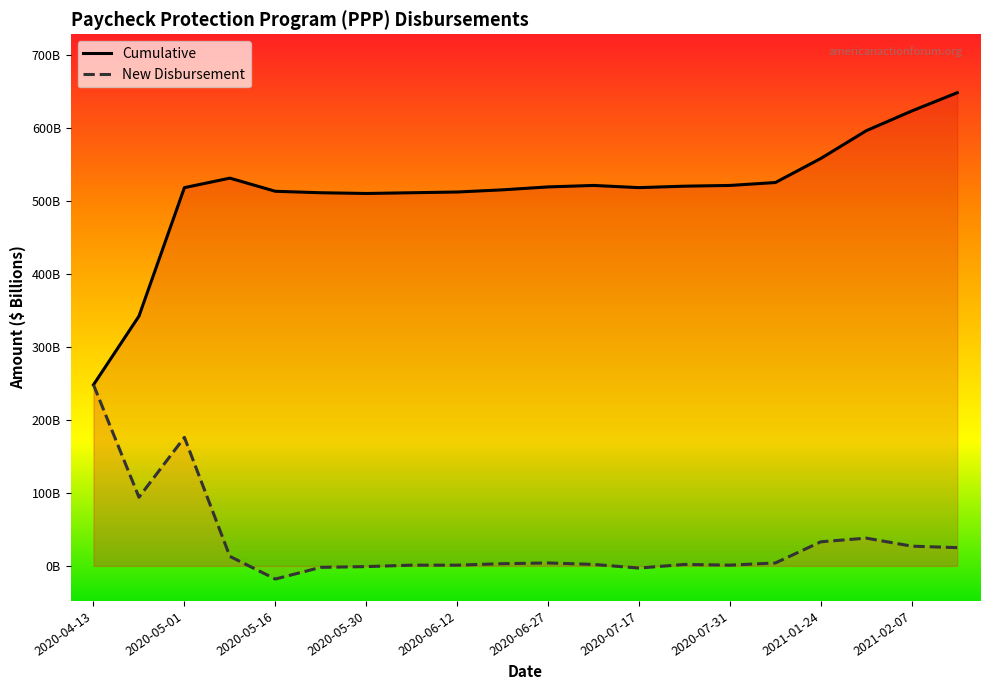

Where is the first local minimum for New Disbursement?

2020-04-16